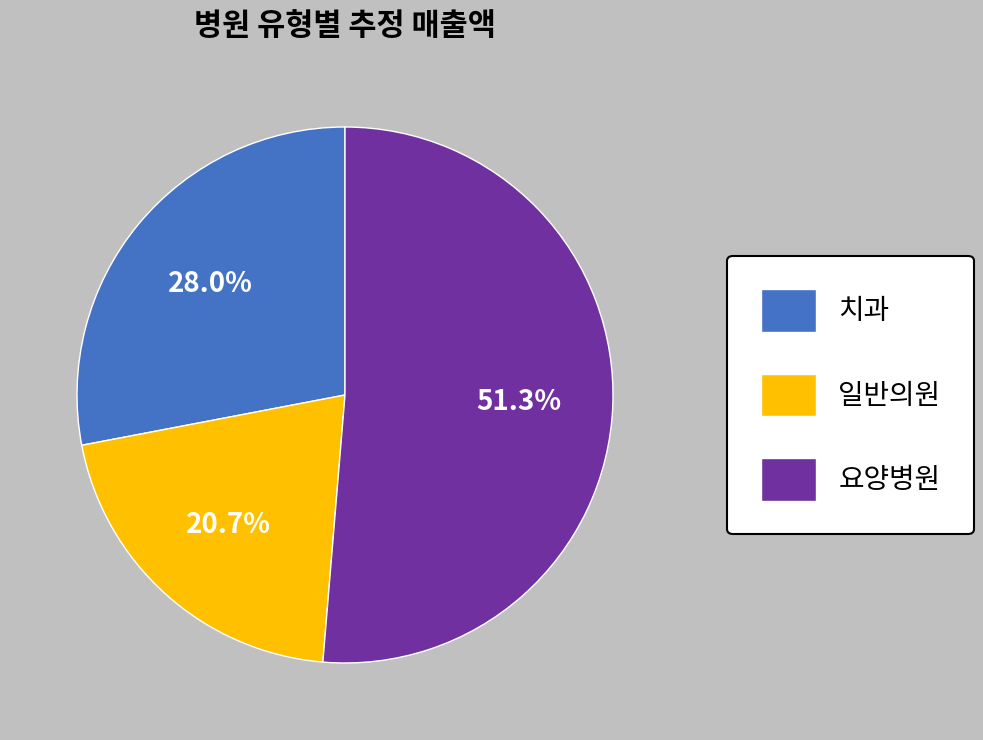

Rank the categories by value from lowest to highest.

일반의원, 치과, 요양병원